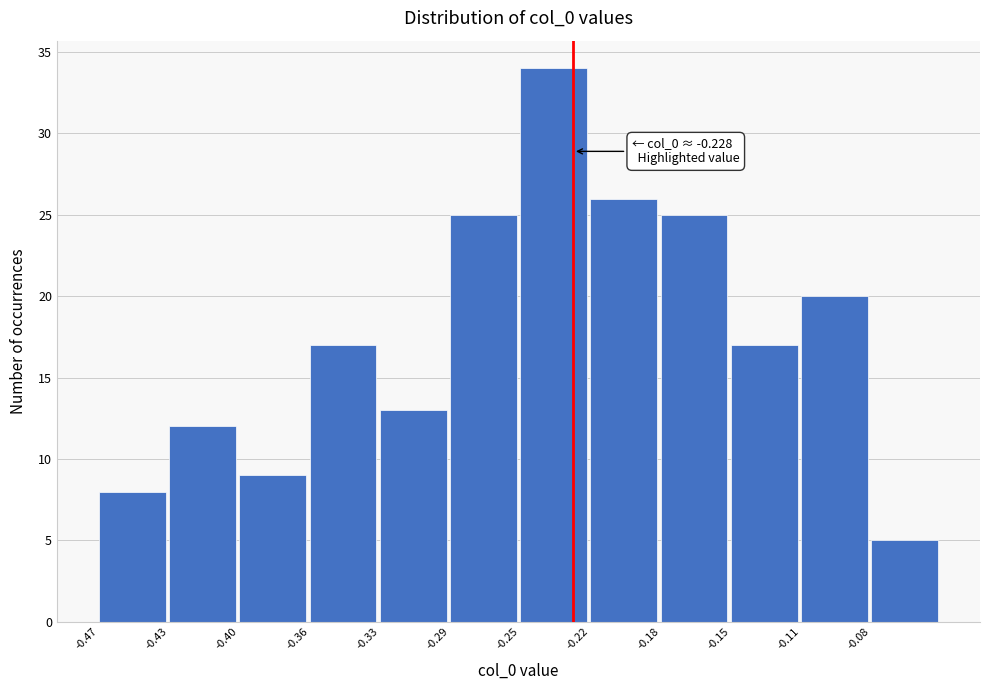

Reading right to left, extract all data points from this chart.

-0.08=5	-0.11=20	-0.15=17	-0.18=25	-0.22=26	-0.25=34	-0.29=25	-0.33=13	-0.36=17	-0.40=9	-0.43=12	-0.47=8